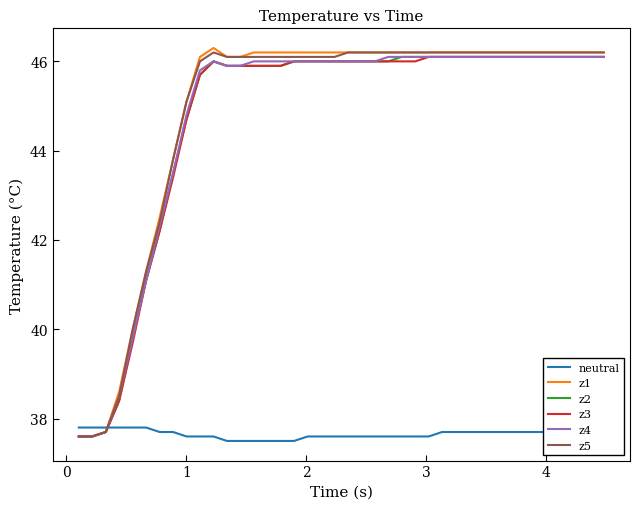

Which series ends up on top after the final intersection of neutral and z4?

z4